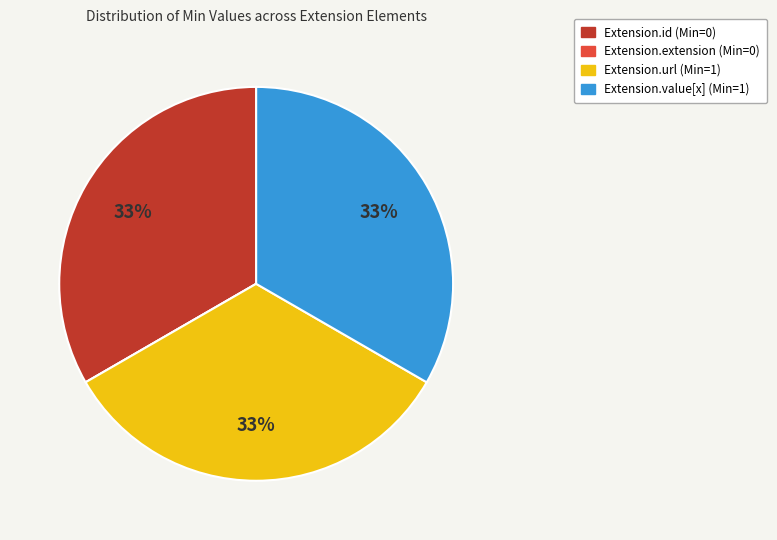

Combined, do Extension.value[x] (Min=1) and Extension.url (Min=1) account for over 50%?

Yes